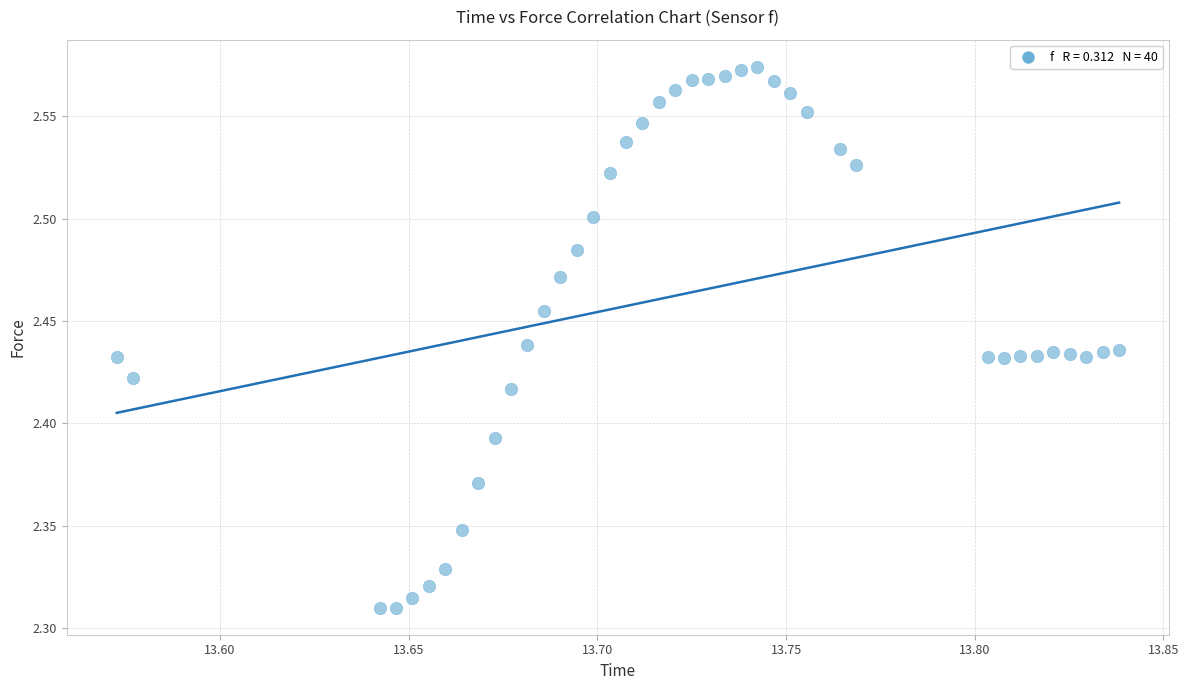

What is the range of X values (max minus min)?

0.3